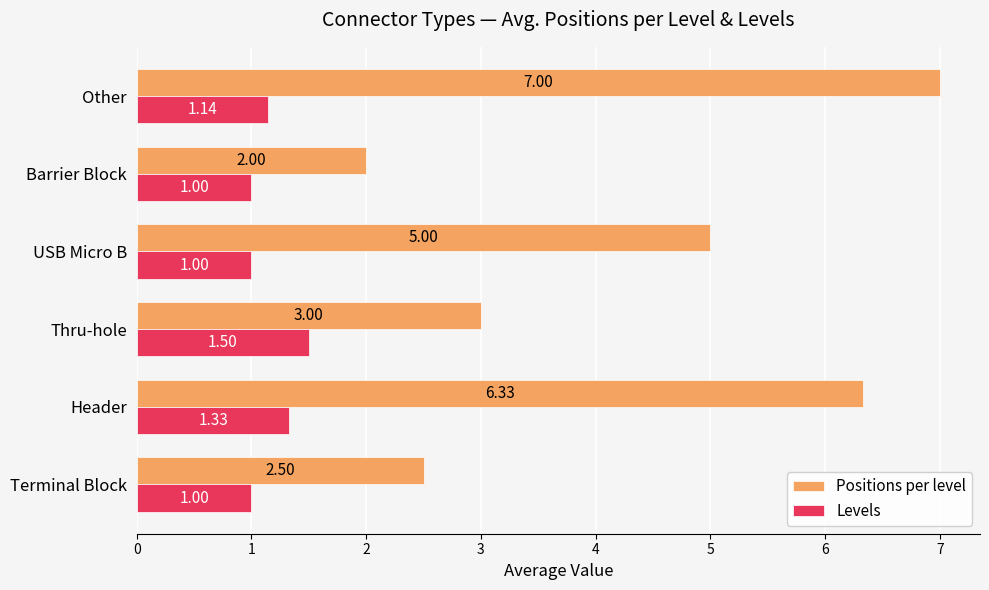

What is the highest value of the Positions per level series?

7.0